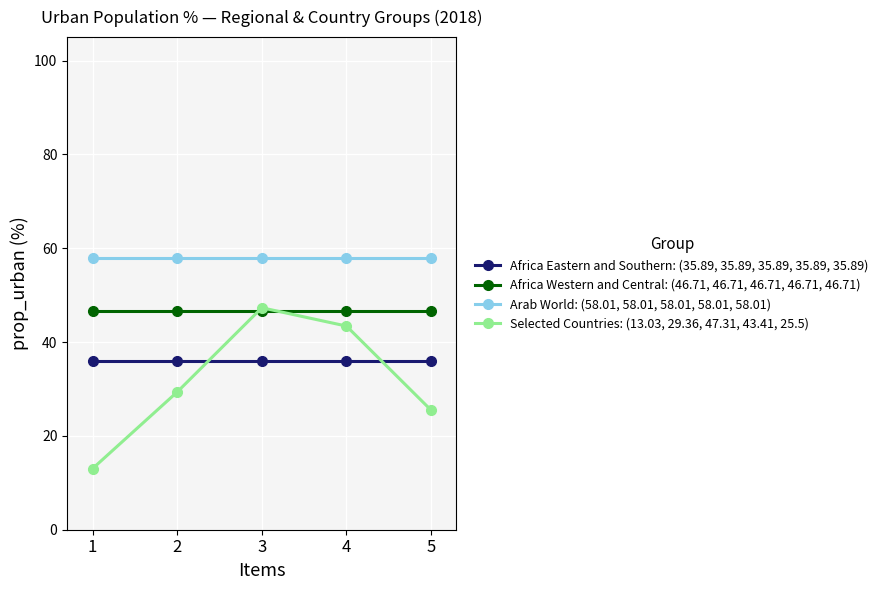

True or false: Arab World: (58.01, 58.01, 58.01, 58.01, 58.01) and Selected Countries: (13.03, 29.36, 47.31, 43.41, 25.5) intersect in this chart.

False